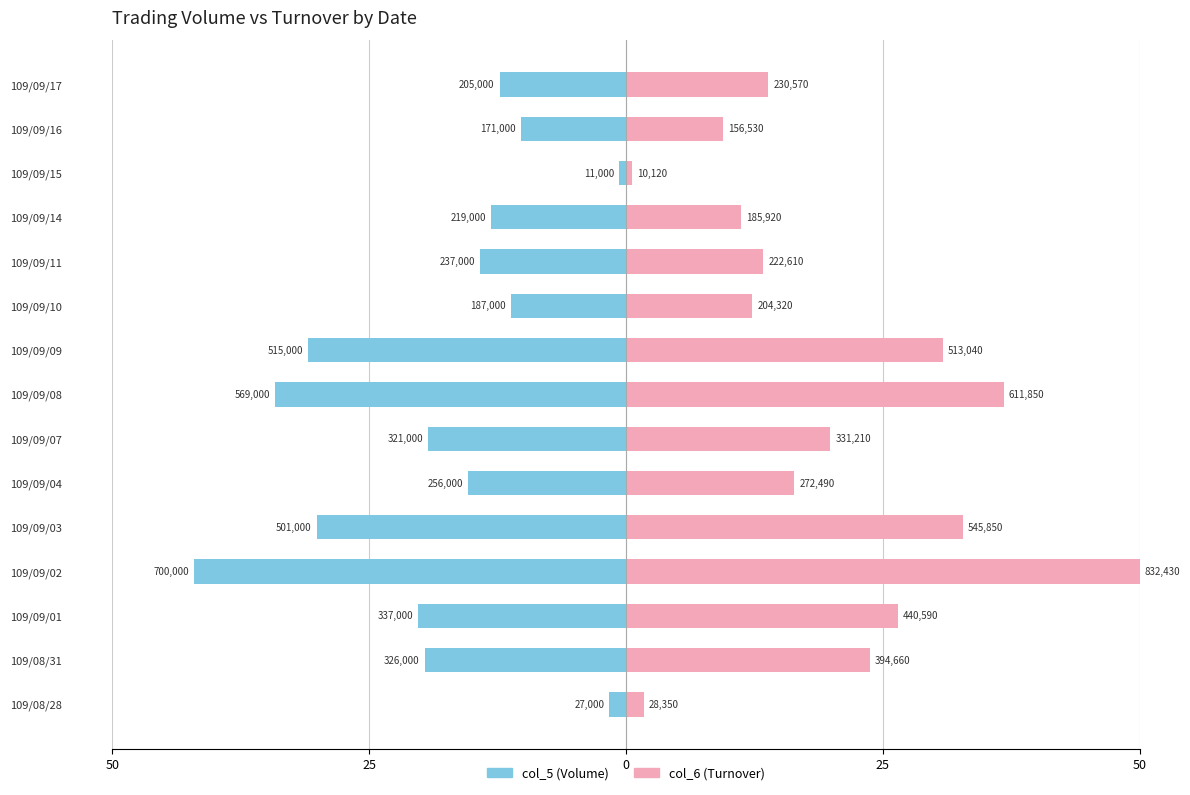

List the series in order of their overall mean, lowest first.

col_5 (Volume), col_6 (Turnover)